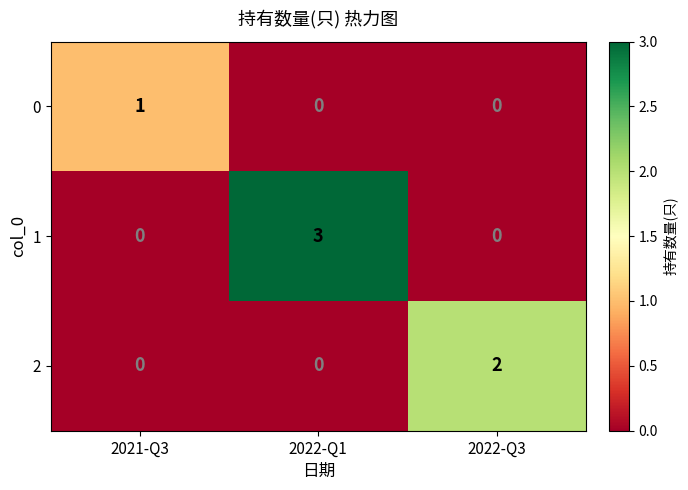

Reading right to left, list all the values displayed in this chart.

0: 0	0	1
1: 0	3	0
2: 2	0	0